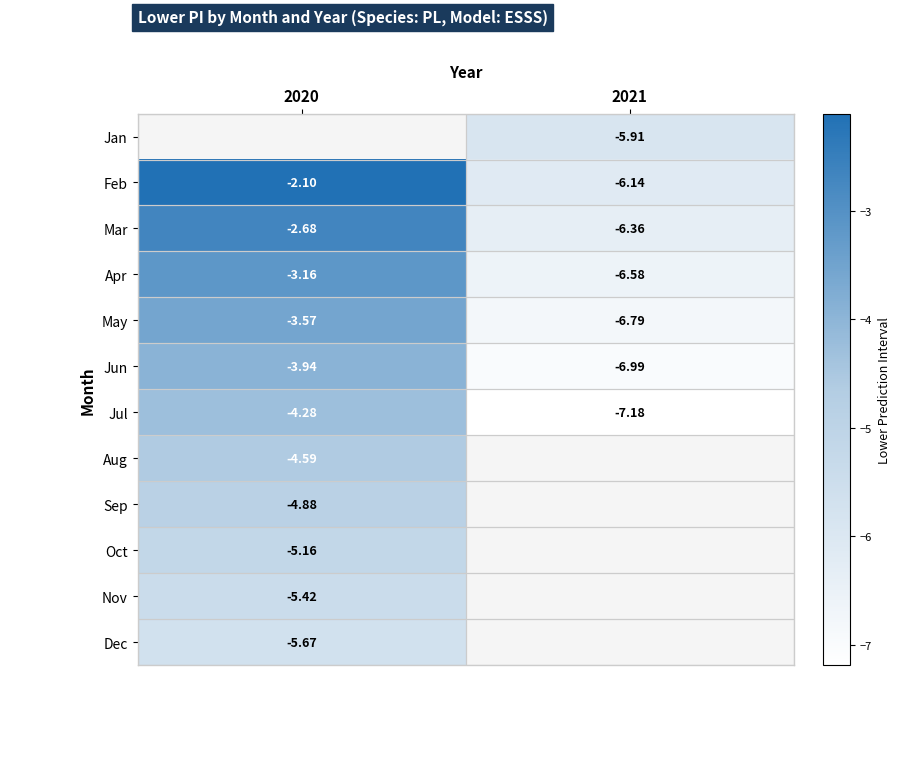

What is the sum of the Jun values at 2020 and 2021?

-10.9